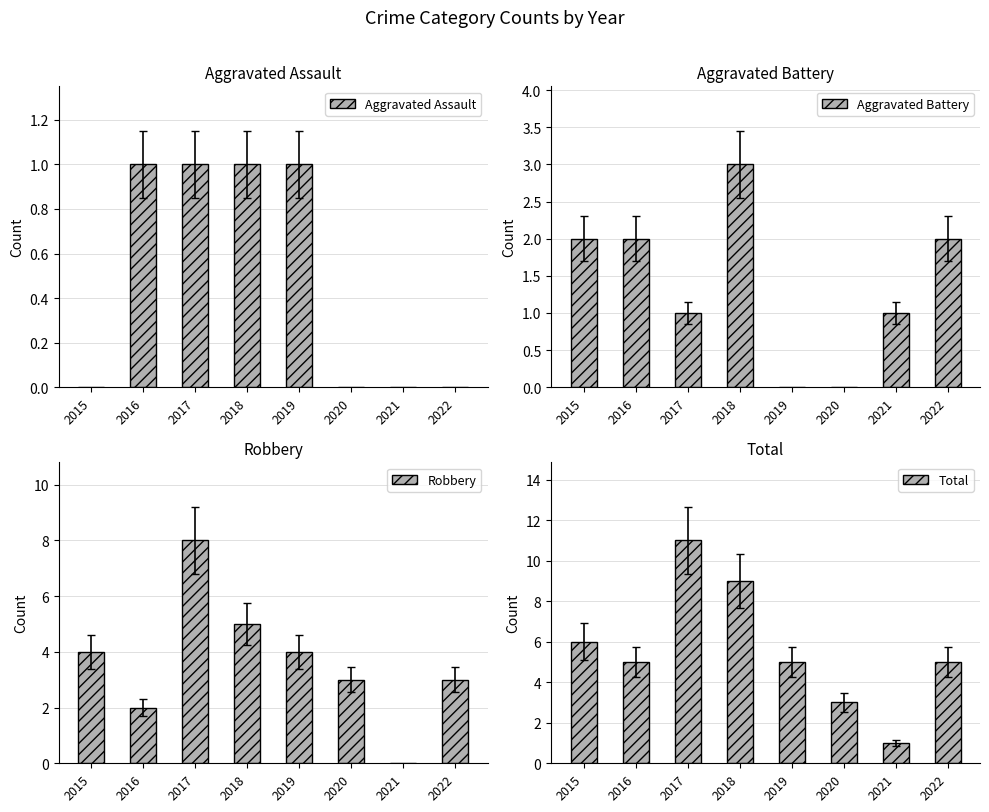

Reading right to left, transcribe all the data shown in this chart.

Aggravated Assault: 2022=0	2021=0	2020=0	2019=1	2018=1	2017=1	2016=1	2015=0
Aggravated Battery: 2022=2	2021=1	2020=0	2019=0	2018=3	2017=1	2016=2	2015=2
Robbery: 2022=3	2021=0	2020=3	2019=4	2018=5	2017=8	2016=2	2015=4
Total: 2022=5	2021=1	2020=3	2019=5	2018=9	2017=11	2016=5	2015=6